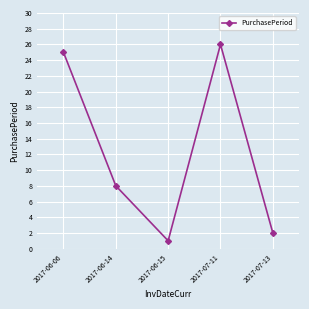

The value at 2017-07-11 is 26. True or false?

True